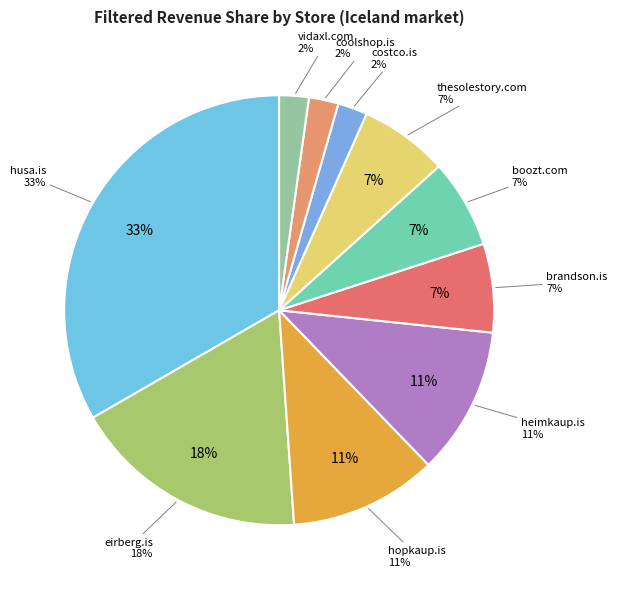

What percentage is the thesolestory.com slice, to the nearest percent?

7%